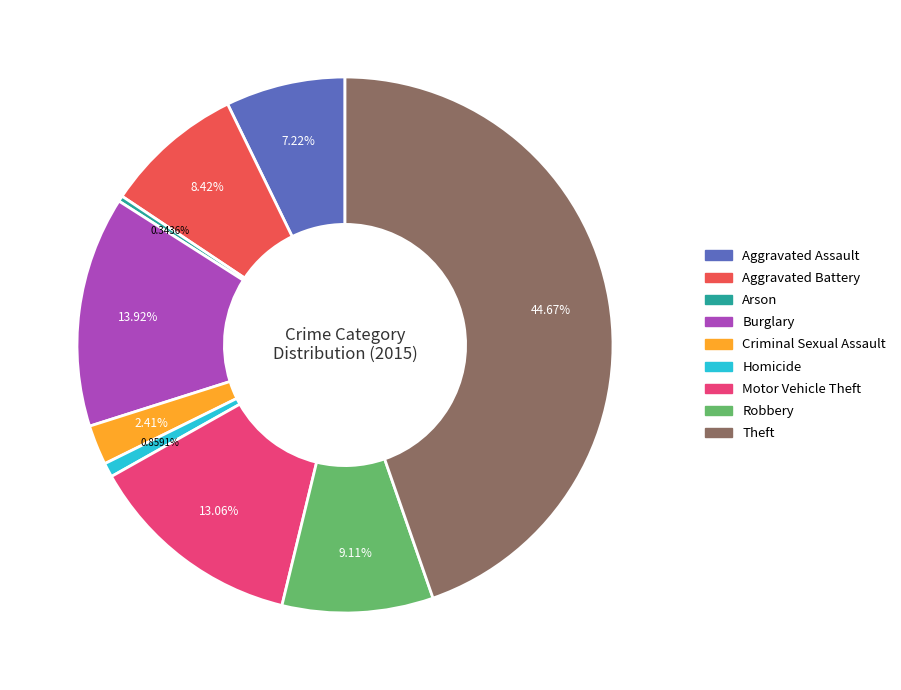

To the nearest percent, what portion does Theft represent?

45%